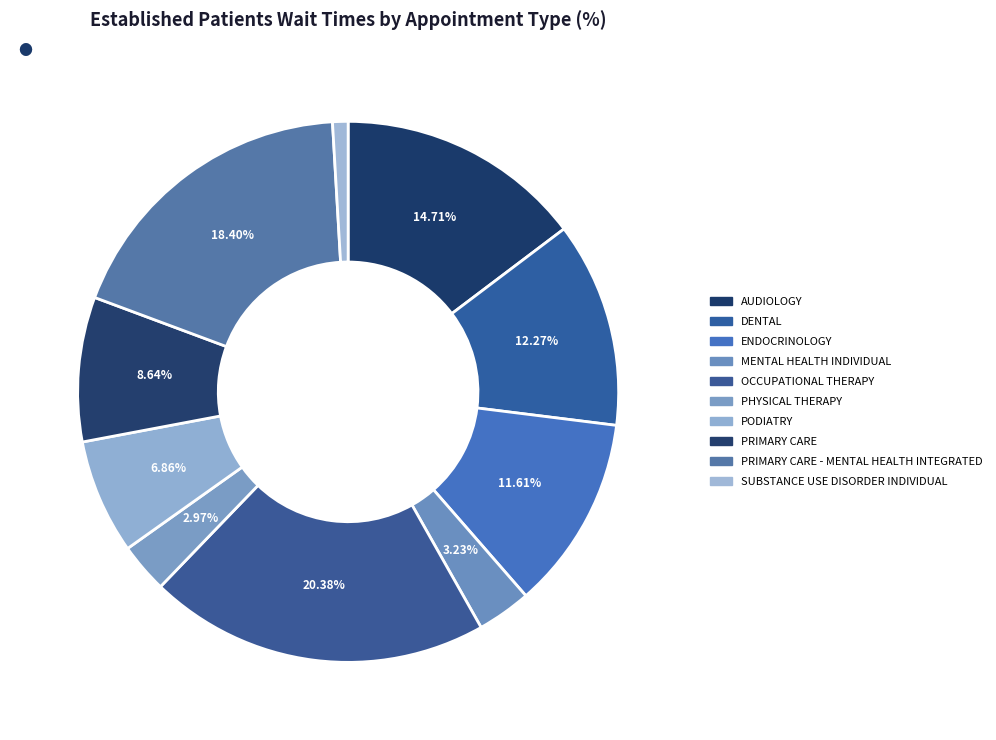

To the nearest percent, what is the average slice percentage?

10%